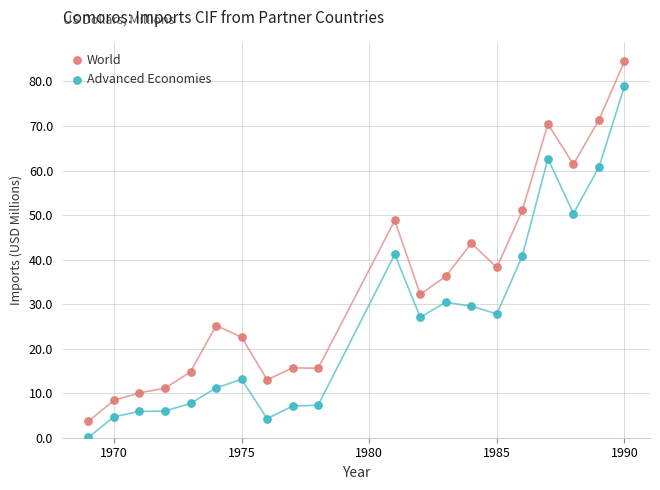

Which series contains the lowest Y value?

Advanced Economies